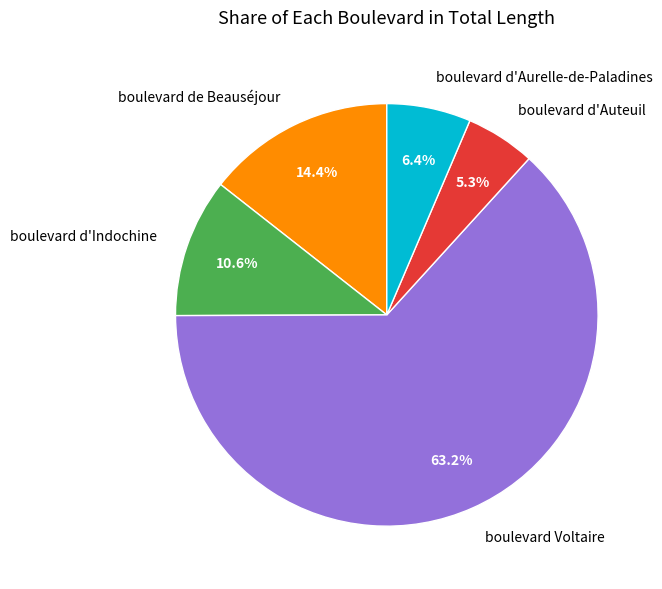

To the nearest percent, what portion does boulevard Voltaire represent?

63%